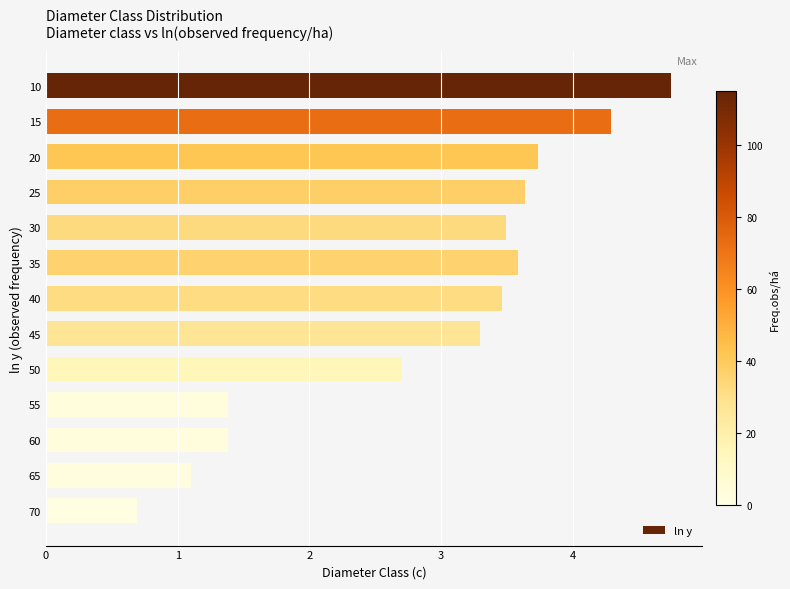

What is the difference between the values at 50 and 70?

2.0